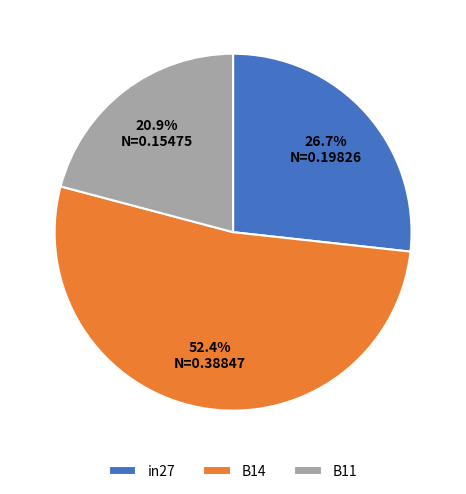

Is the sum of B14 and in27 greater than half?

Yes